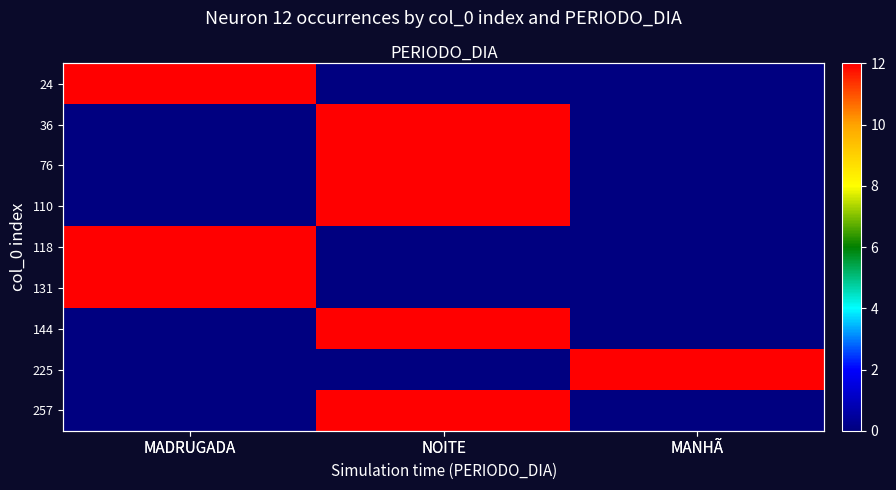

What is the difference between the maximum and second lowest values in the 257 series?

12